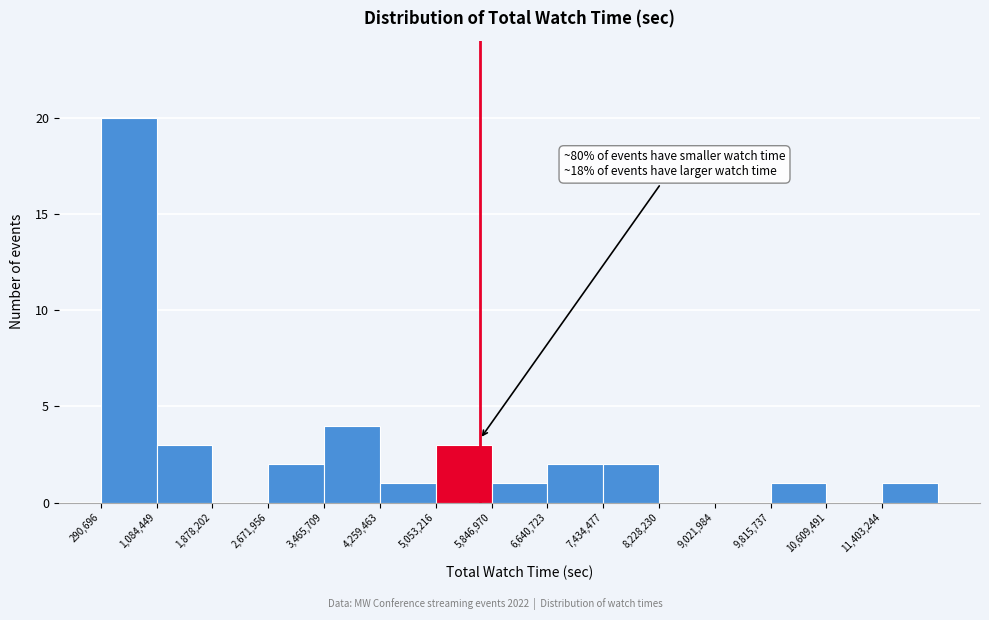

Over which range of the x-axis is the bar tallest?

300000 to 1100000